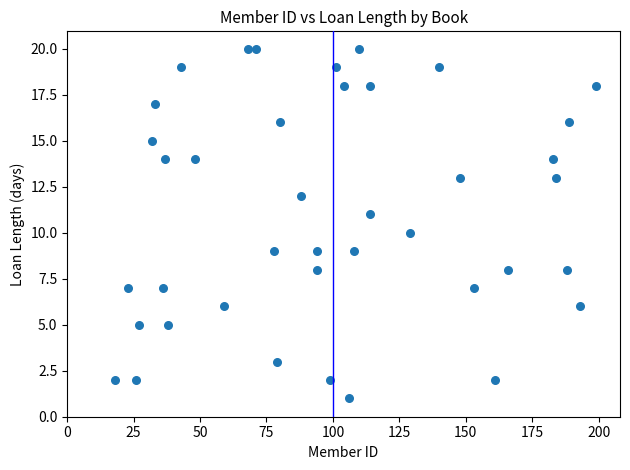

What is the range of Y values (max minus min)?

19